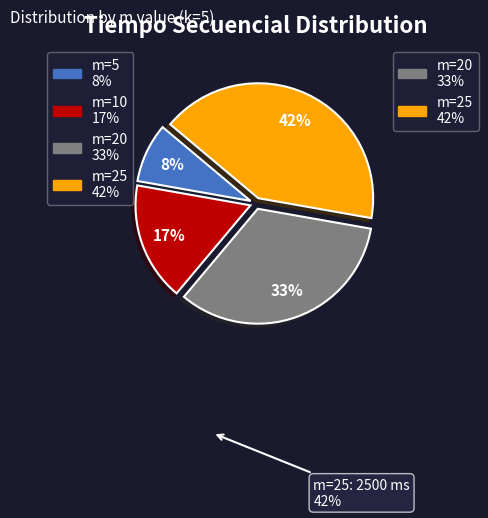

Count the number of slices in the pie.

4